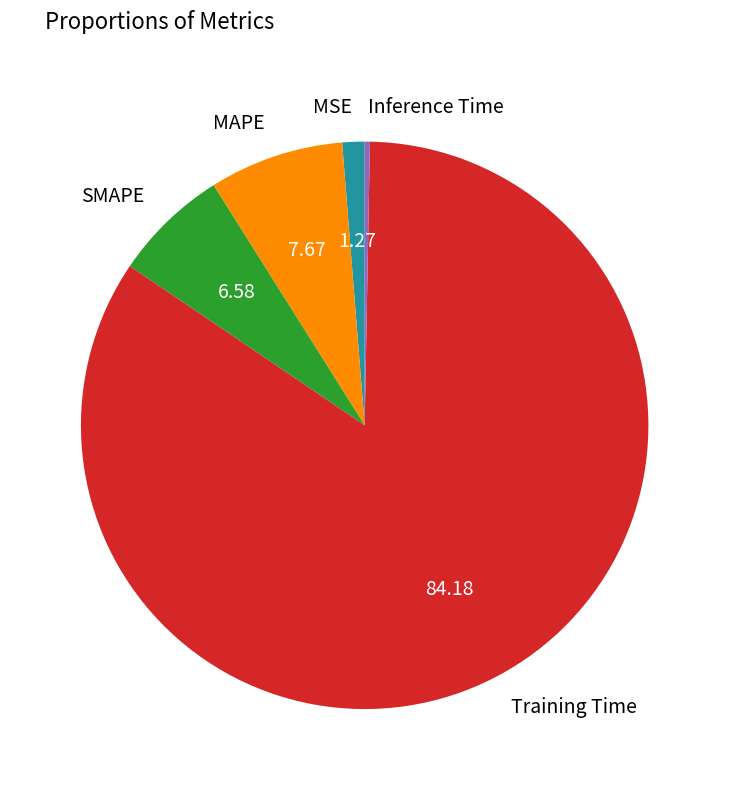

Rank the categories by value from lowest to highest.

Inference Time, MSE, SMAPE, MAPE, Training Time